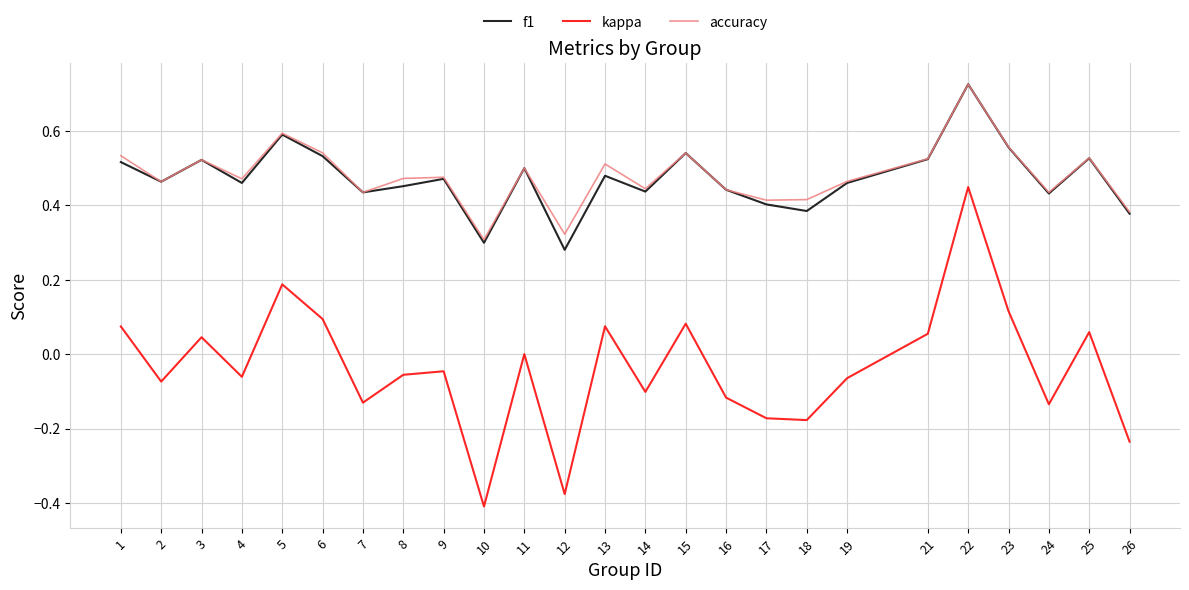

True or false: f1 and kappa intersect in this chart.

False